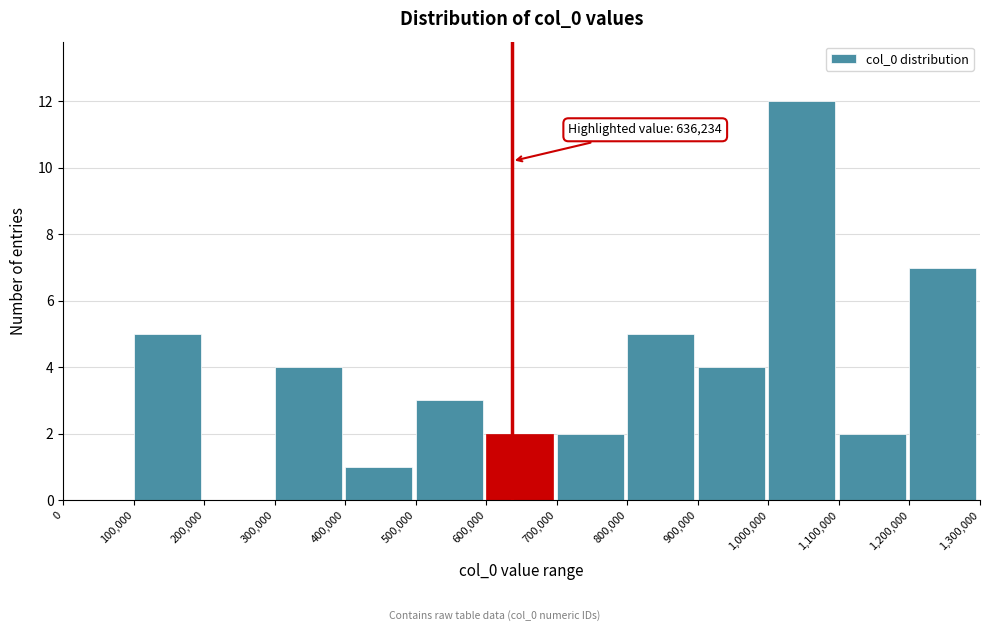

Which range on the x-axis has the tallest bar?

1,000,000 to 1,100,000